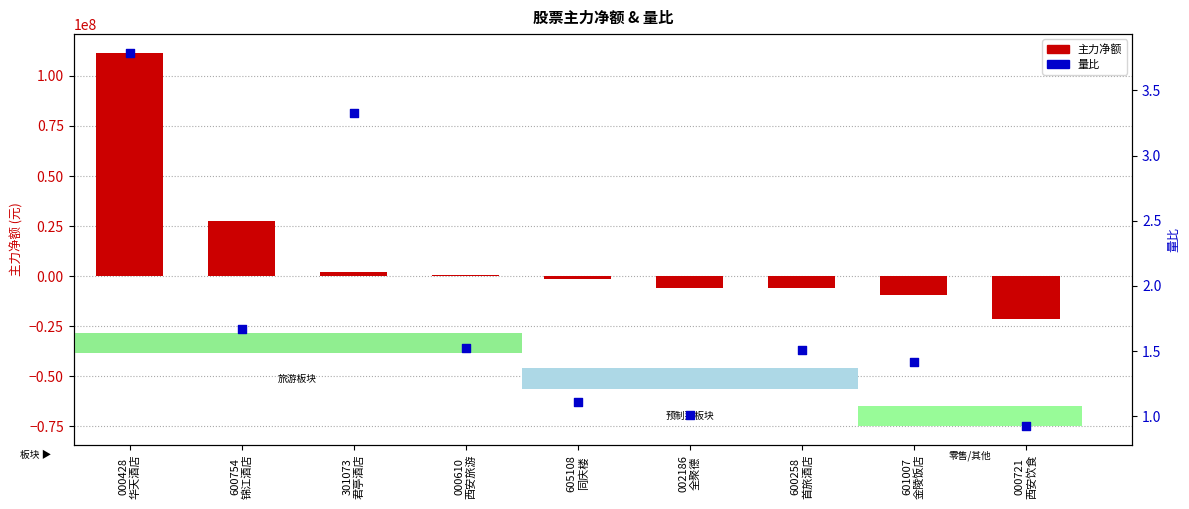

Which series has the widest spread of Y values?

主力净额